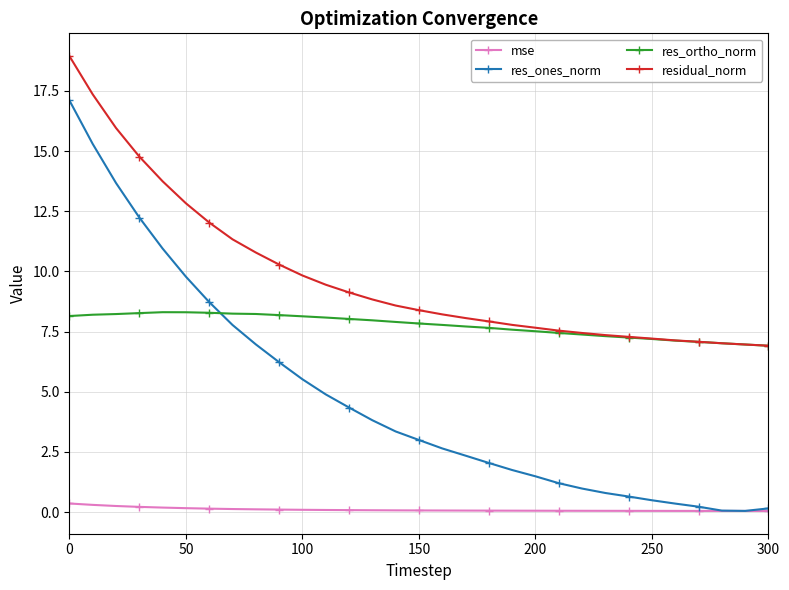

True or false: mse and res_ortho_norm cross at least once.

False